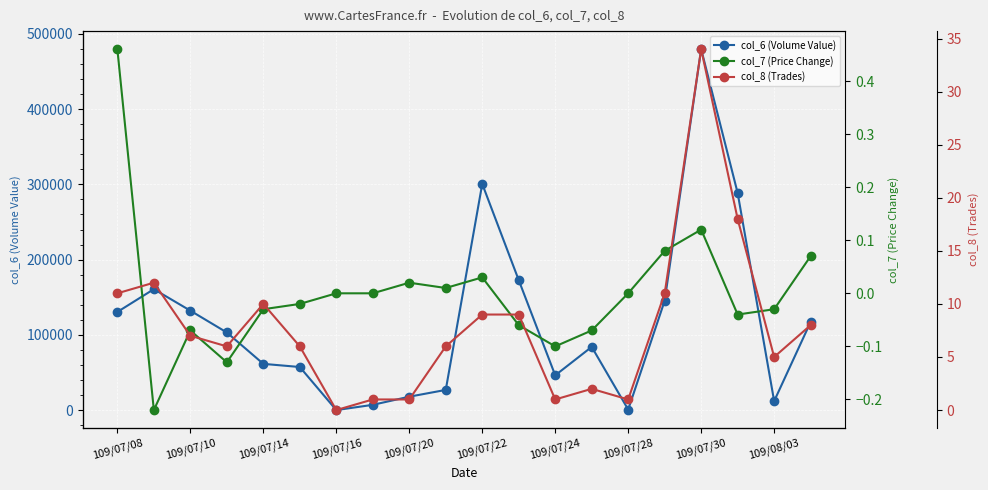

Rank the series at 109/07/08 from lowest to highest value.

col_7 (Price Change), col_8 (Trades), col_6 (Volume Value)